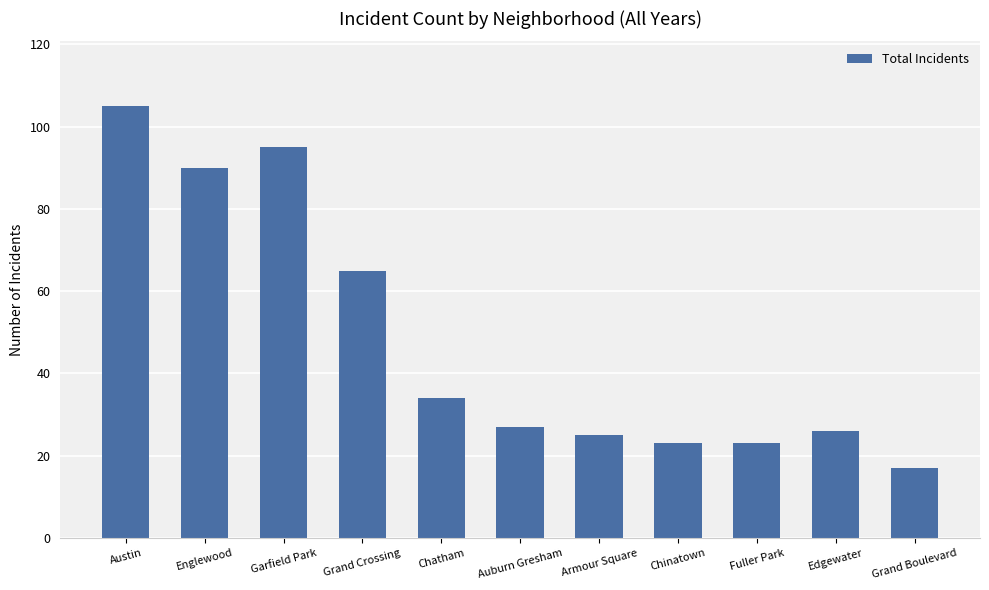

Count the number of data series in this chart.

1